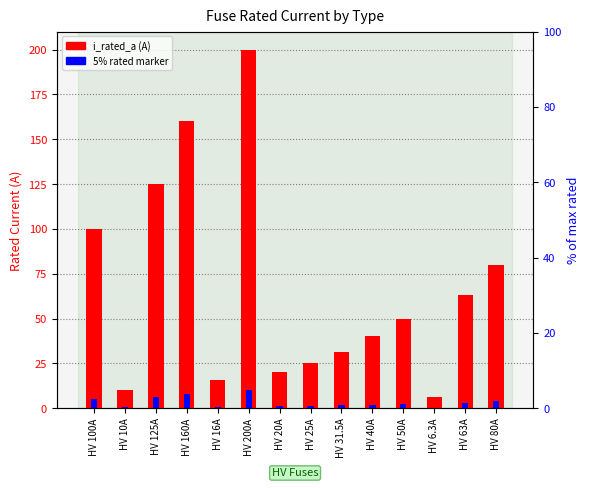

What is the difference between the maximum and minimum values in the i_rated_a series?

193.7